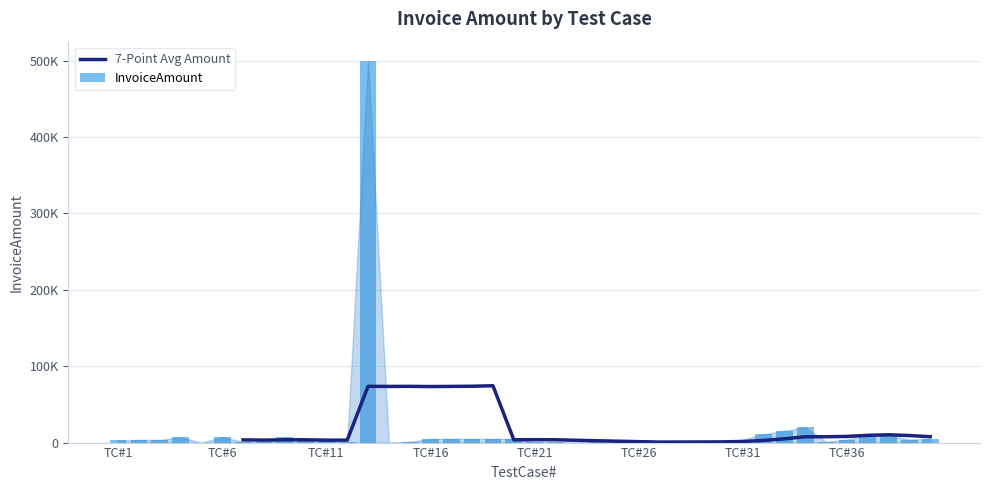

Between 34 and 30, which is larger?

34